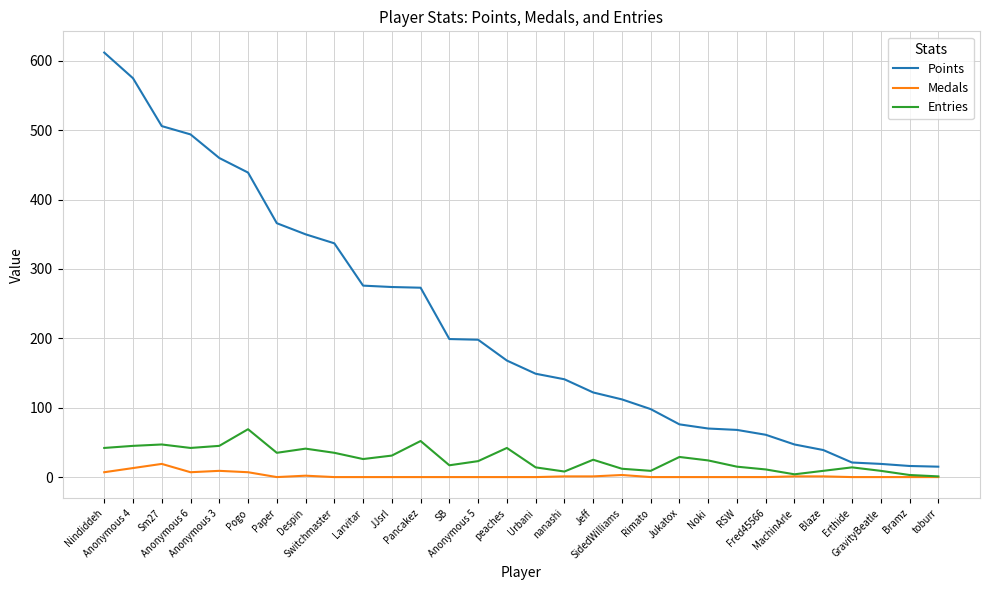

True or false: Medals and Points intersect in this chart.

False